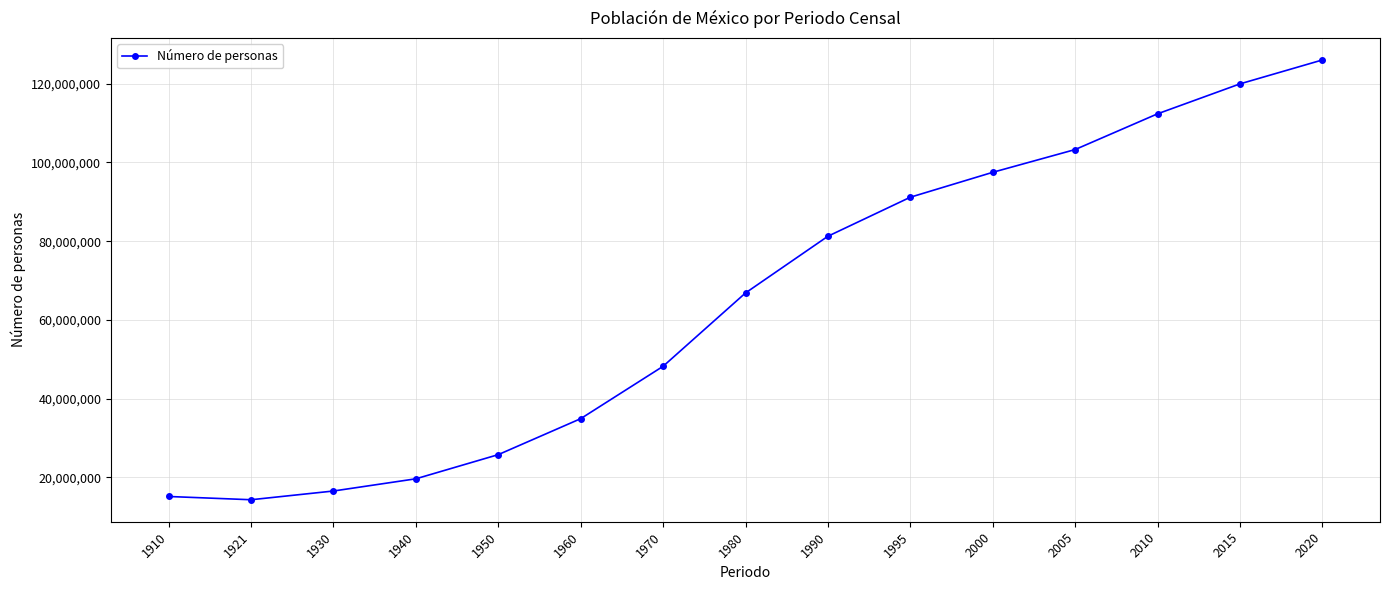

Where is the data nearest to the value 70174402?

1980